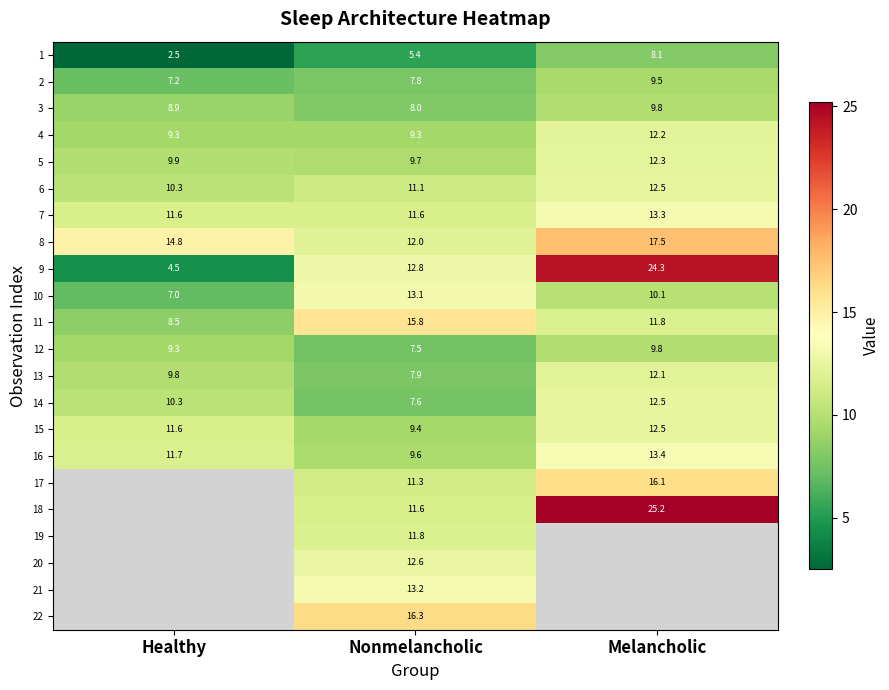

What is the average value of the 10 series?

10.1